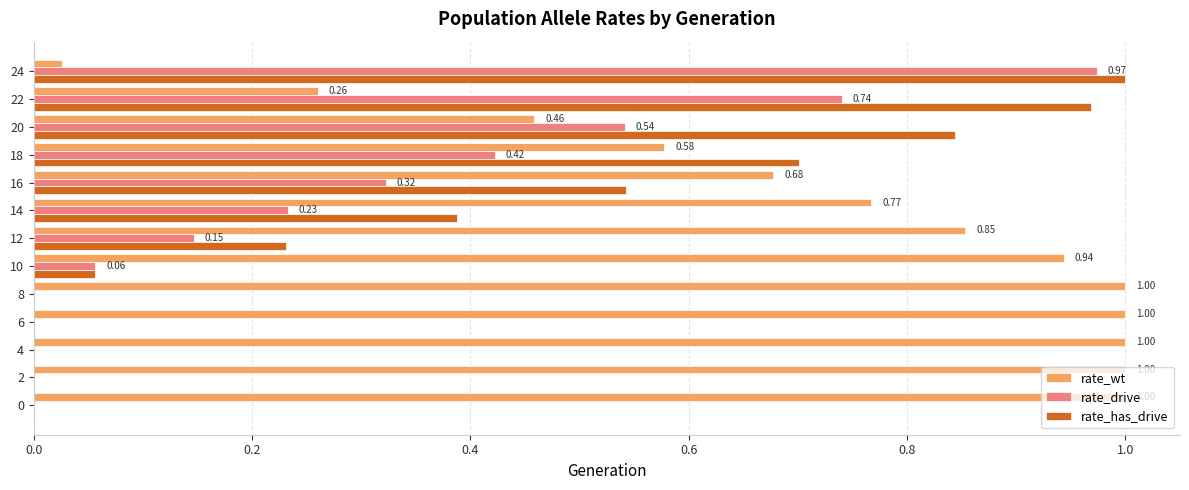

Between 2 and 22, which series saw the biggest shift?

rate_has_drive